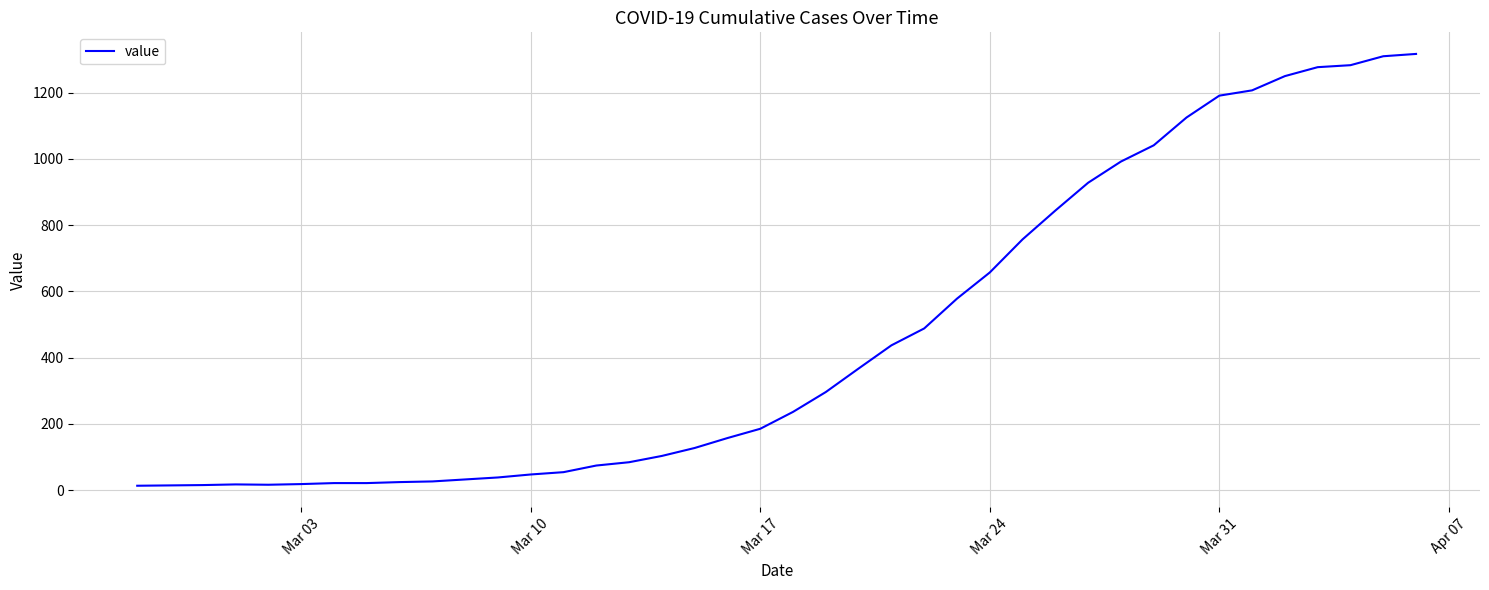

What is the greatest value displayed?

1317